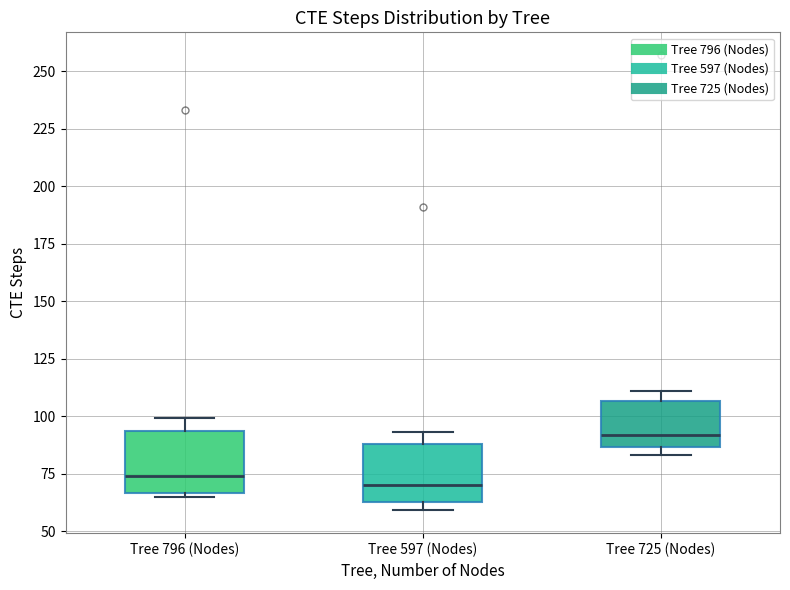

Where is the lower edge of the box for Tree 725 (Nodes) on the y-axis? The values are not printed on the chart, so give them approximately, as read against the axis.

85